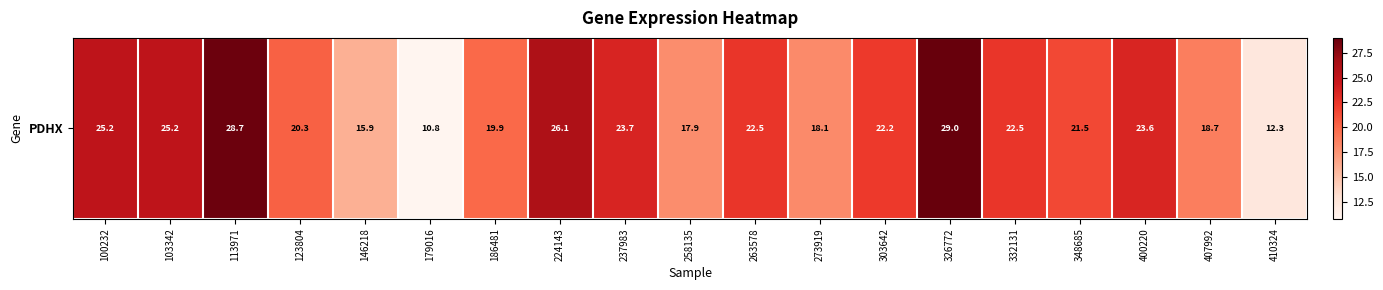

Is it true that the value at 100232 is 34.4?

False